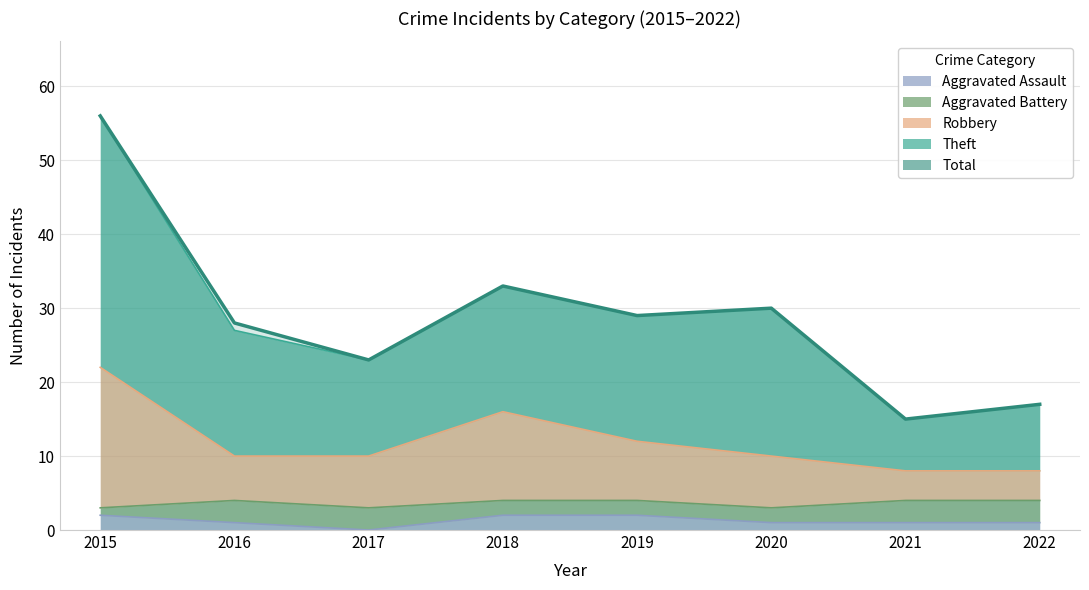

What is the change in value from 2016 to 2020?

+2